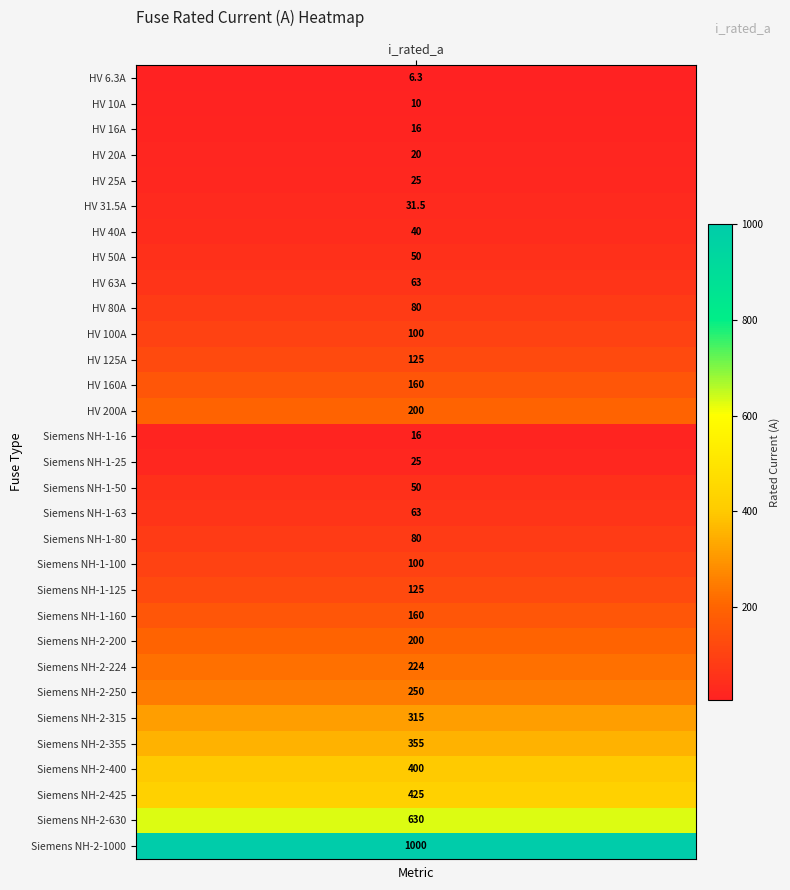

What is the change in value from 20 to 29?

+505.0